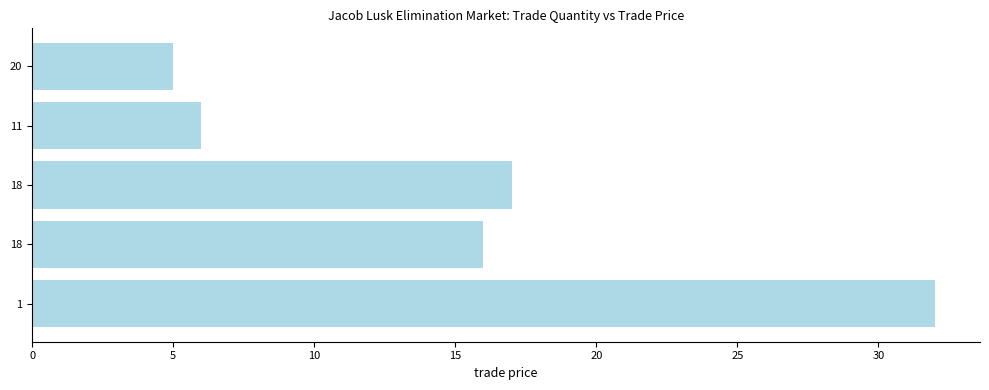

What is the average value?

15